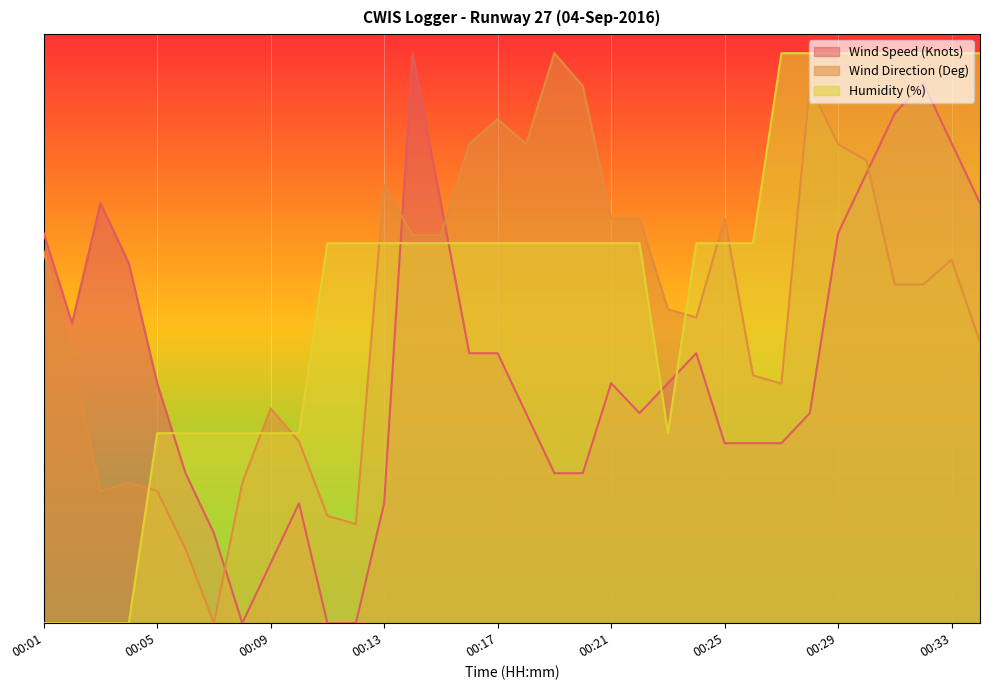

What are all the series names shown in the legend?

Wind Speed (Knots), Wind Direction (Deg), Humidity (%)